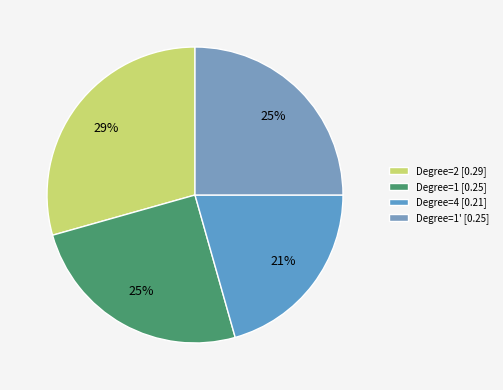

How many segments does this pie chart have?

4